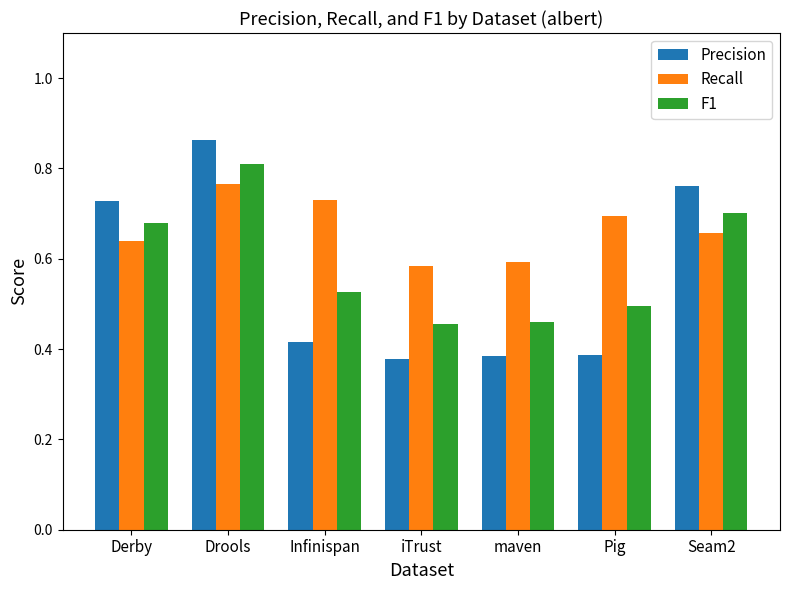

Which series has the largest total across all categories?

Recall